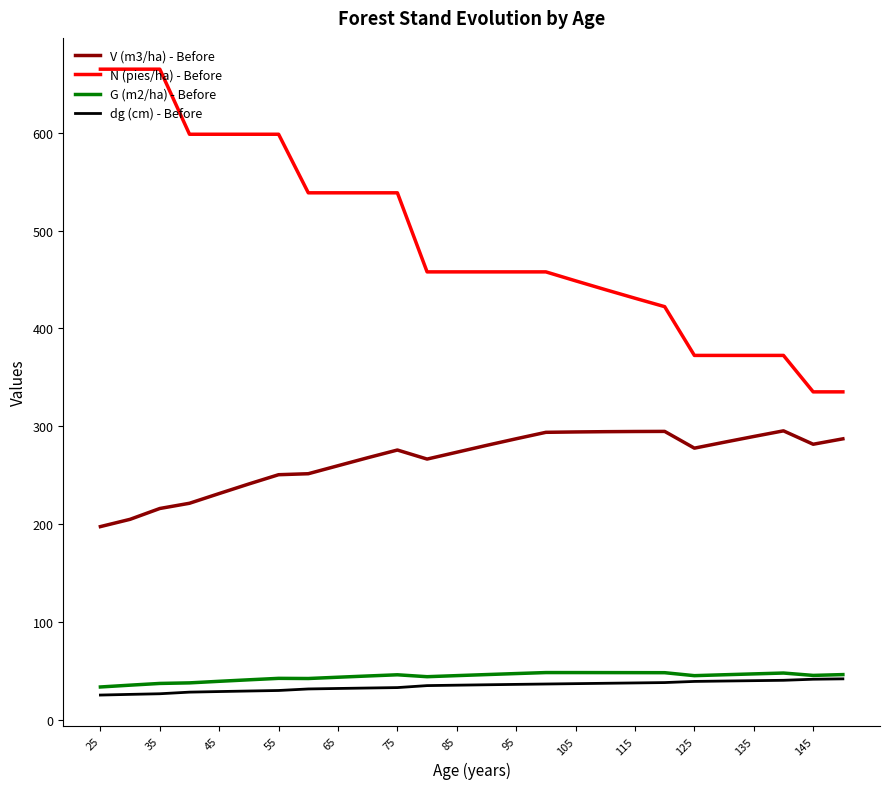

True or false: V (m3/ha) - Before and dg (cm) - Before intersect in this chart.

False